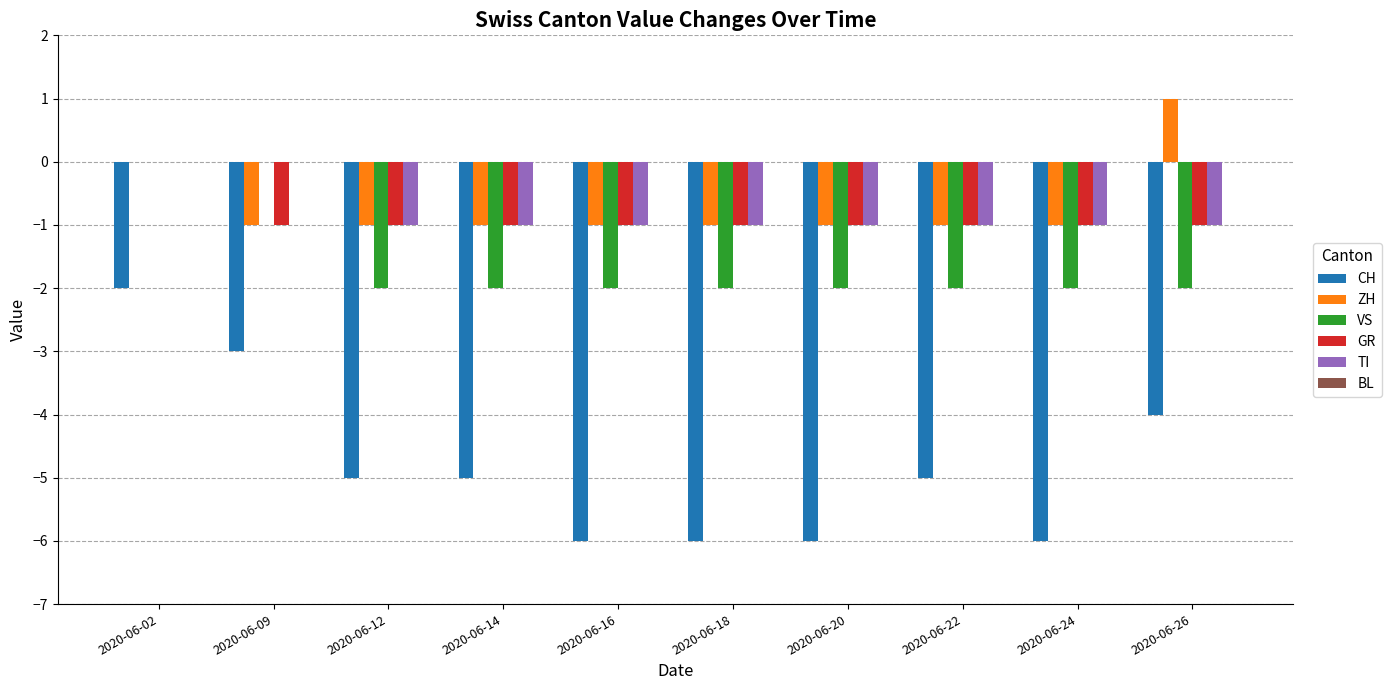

How many VS values are between -2 and -1?

8